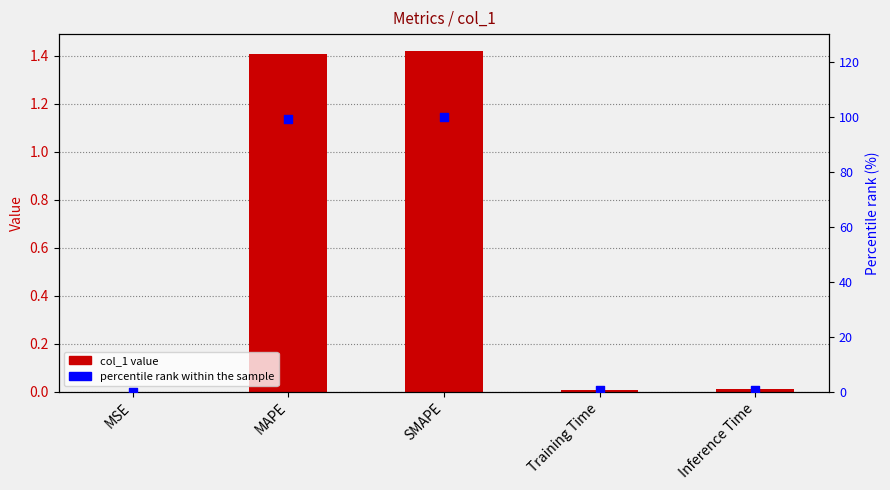

Which series reaches the maximum Y coordinate?

percentile rank within the sample